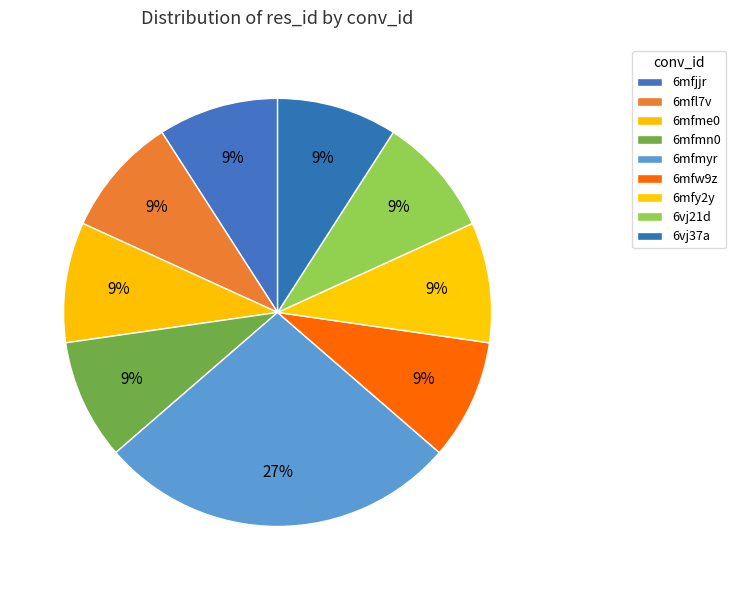

True or false: 6mfw9z accounts for 15% of the total.

False